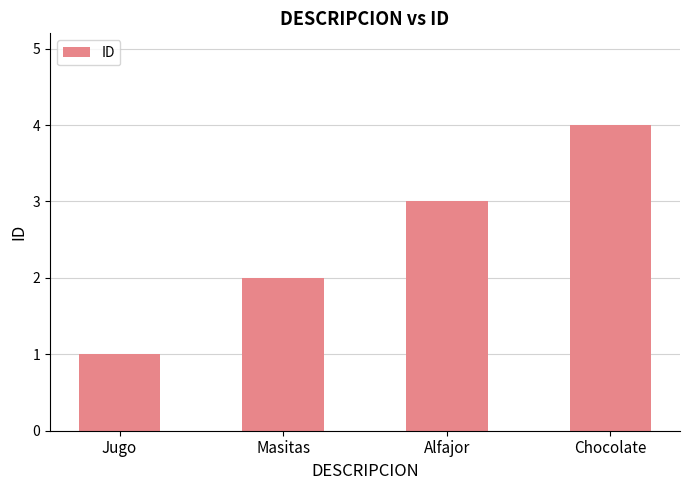

Read the value at Jugo.

1